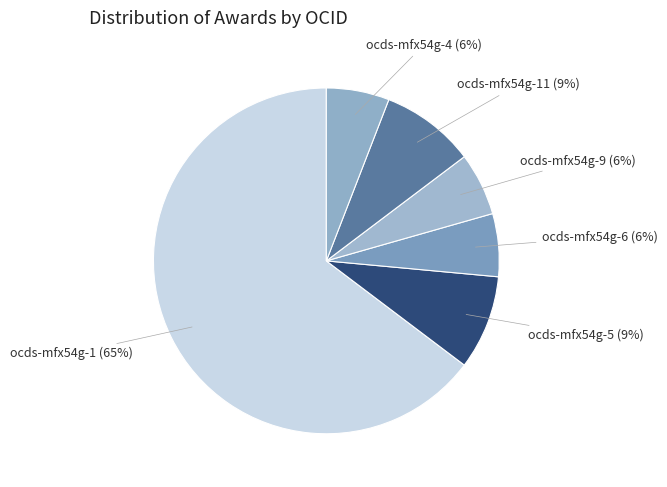

Is it true that ocds-mfx54g-5 is 9% of the pie?

True